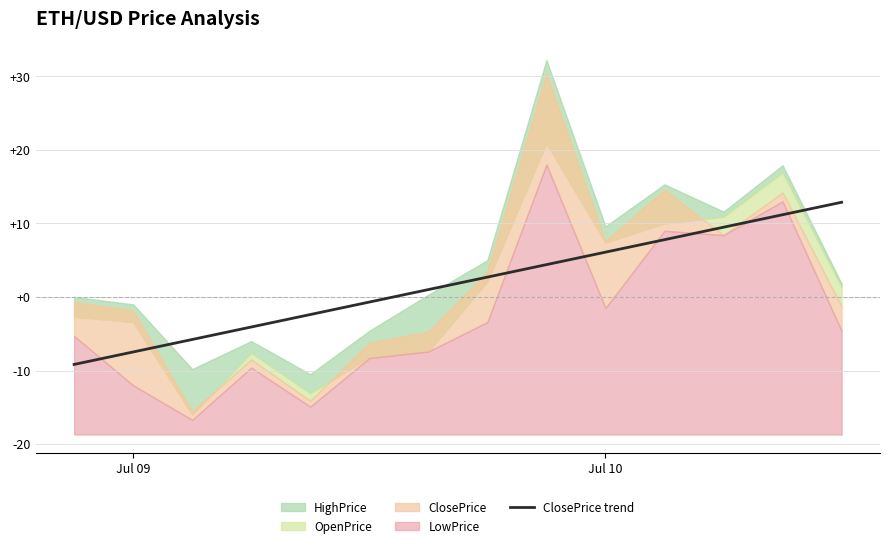

The ClosePrice trend series shows 6.1 at Jul 10. True or false?

True